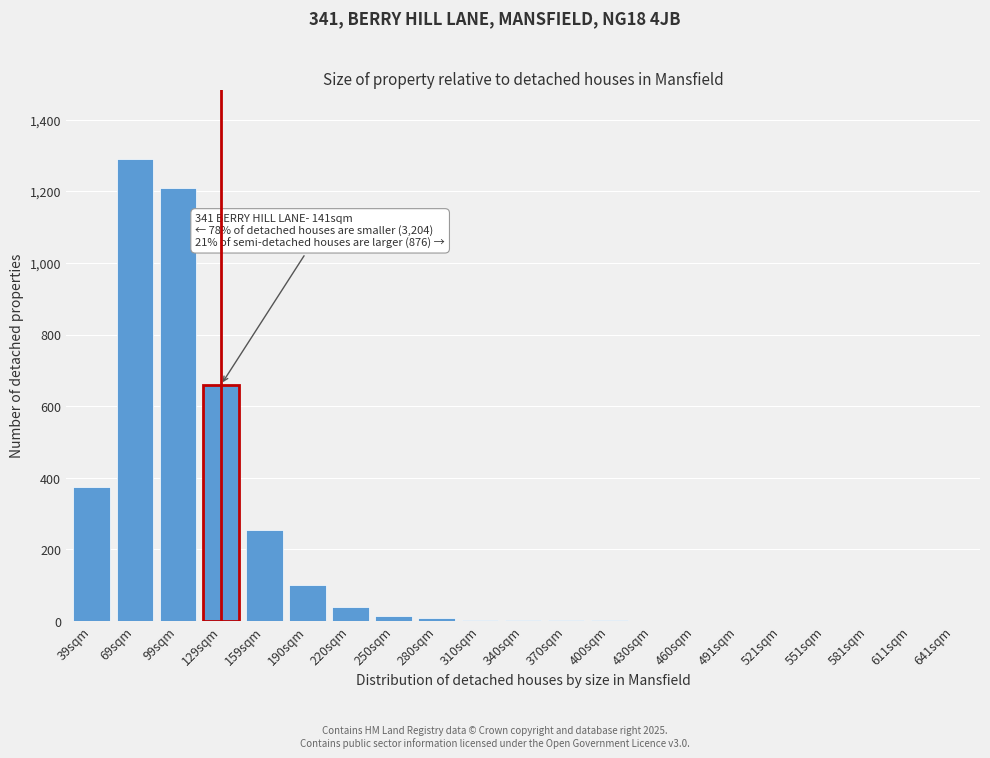

The value at 159sqm is 345. True or false?

False